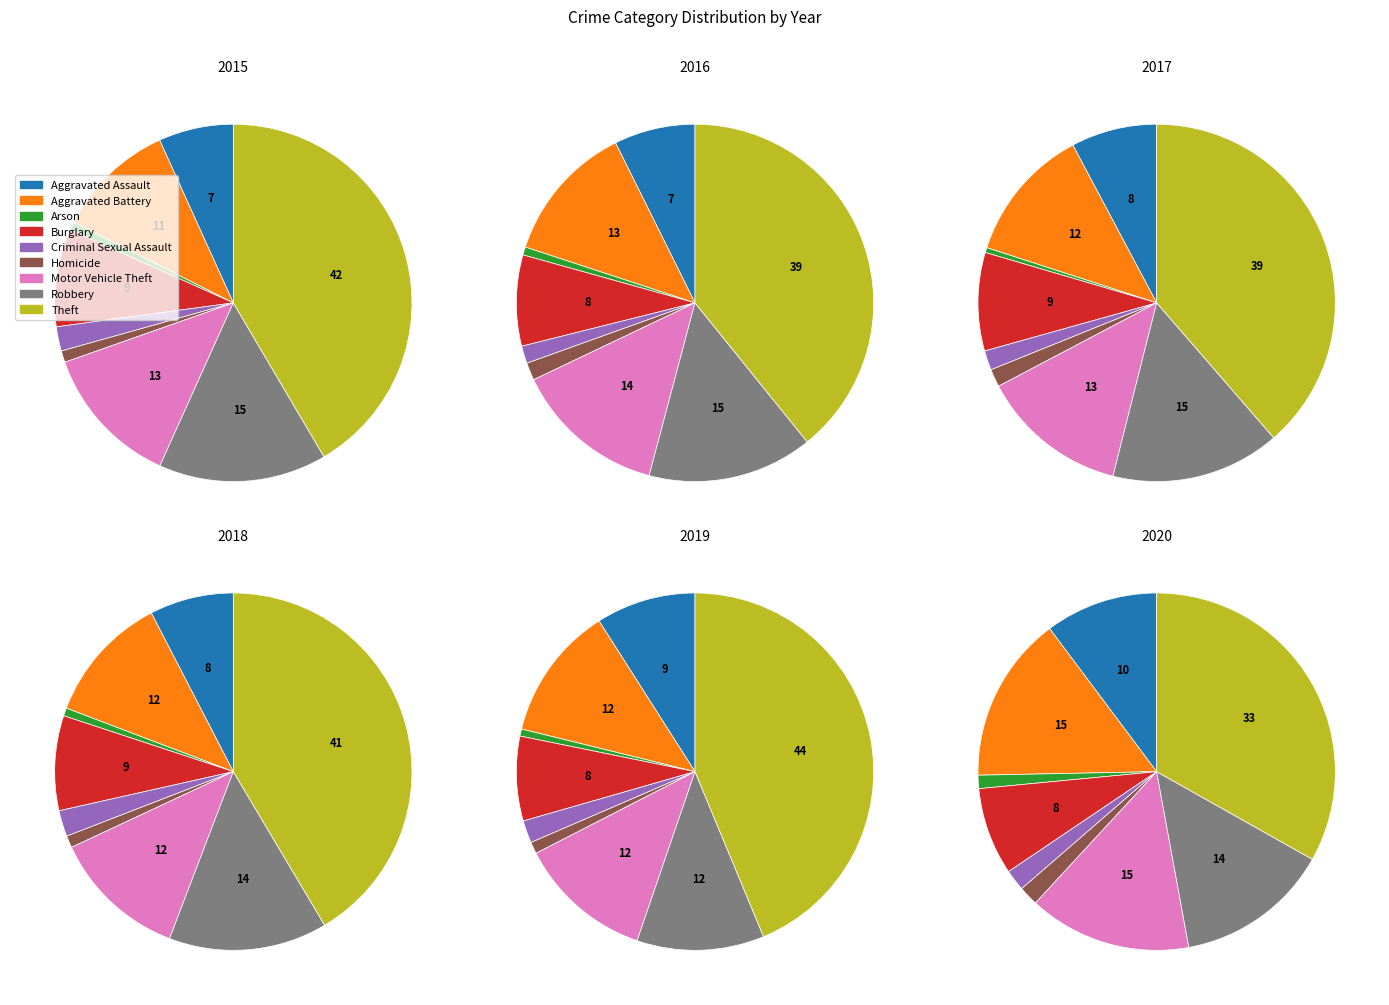

True or false: Robbery accounts for 25% of the total.

False